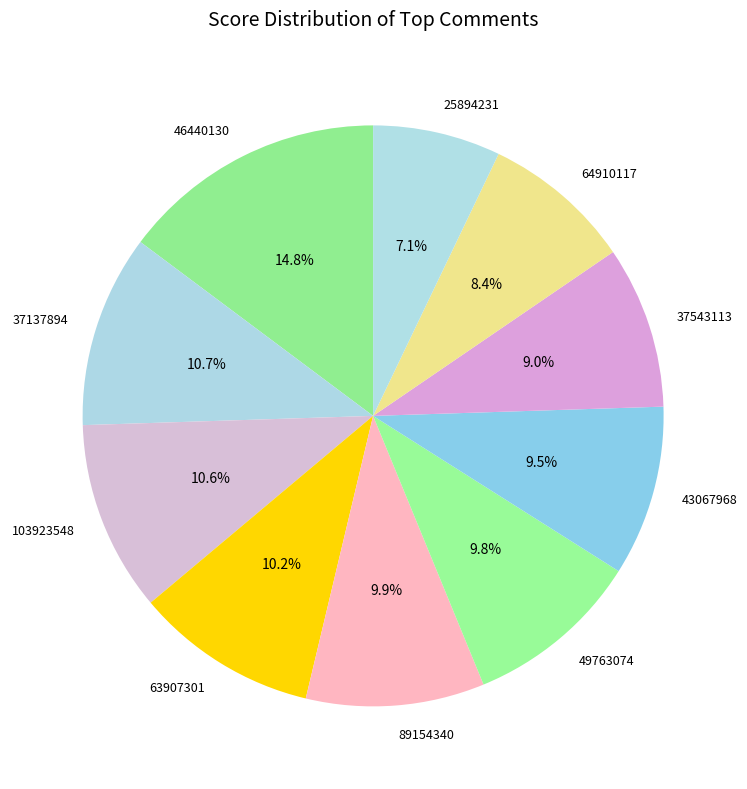

What is the smallest slice in the pie chart?

25894231